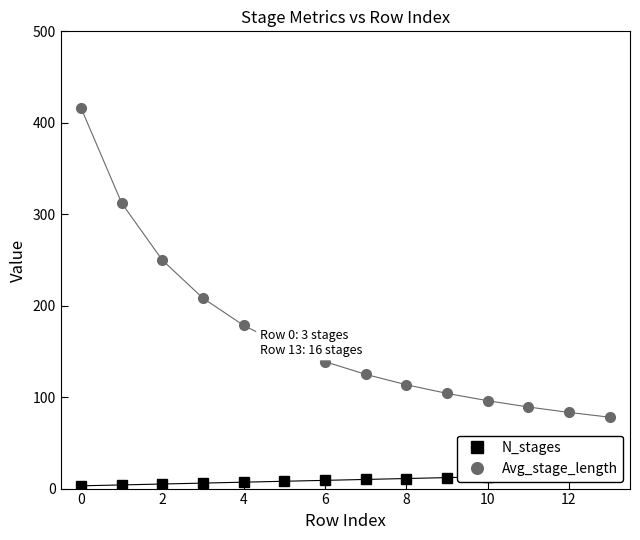

Which series has the largest range (max minus min)?

Avg_stage_length